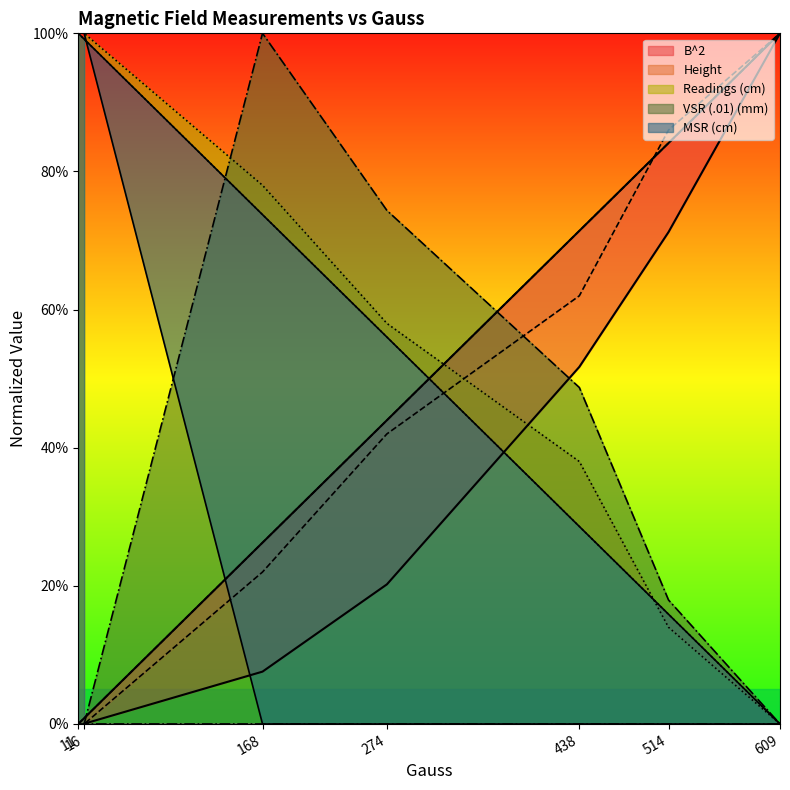

What is the total value across all series at 274?

1.9